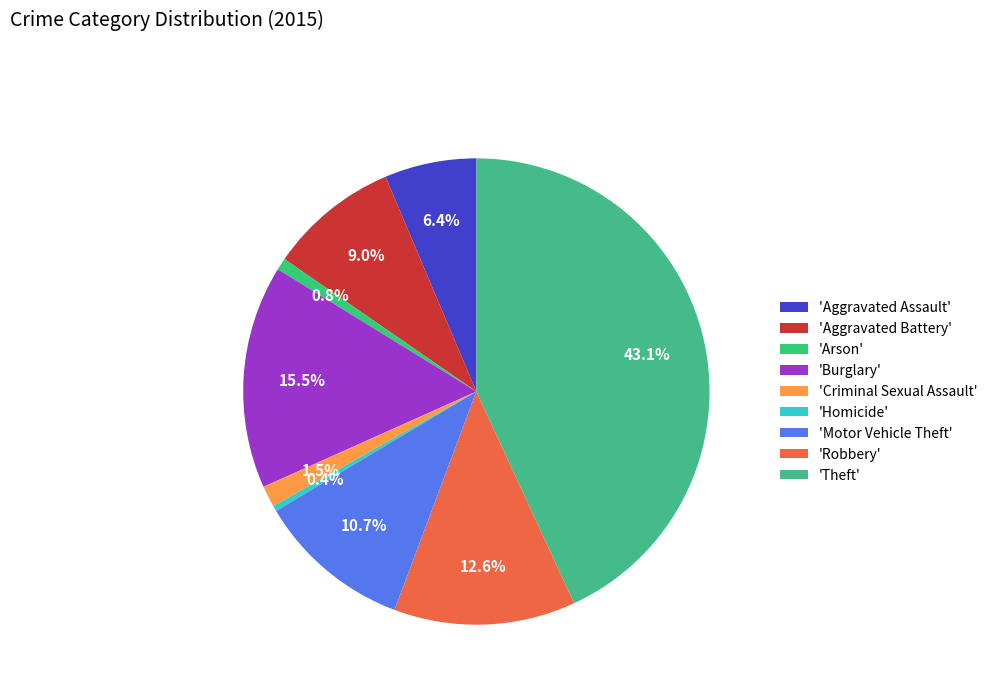

Rank the categories by value from lowest to highest.

Homicide, Arson, Criminal Sexual Assault, Aggravated Assault, Aggravated Battery, Motor Vehicle Theft, Robbery, Burglary, Theft